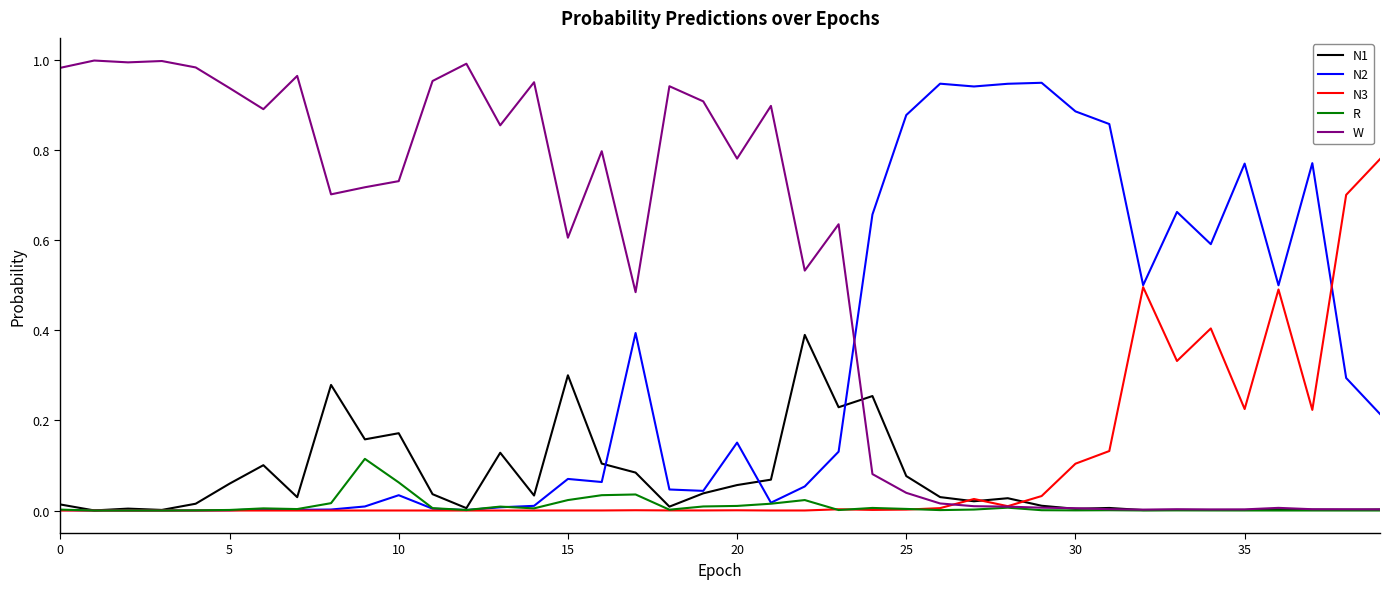

Which series has the largest total across all categories?

W